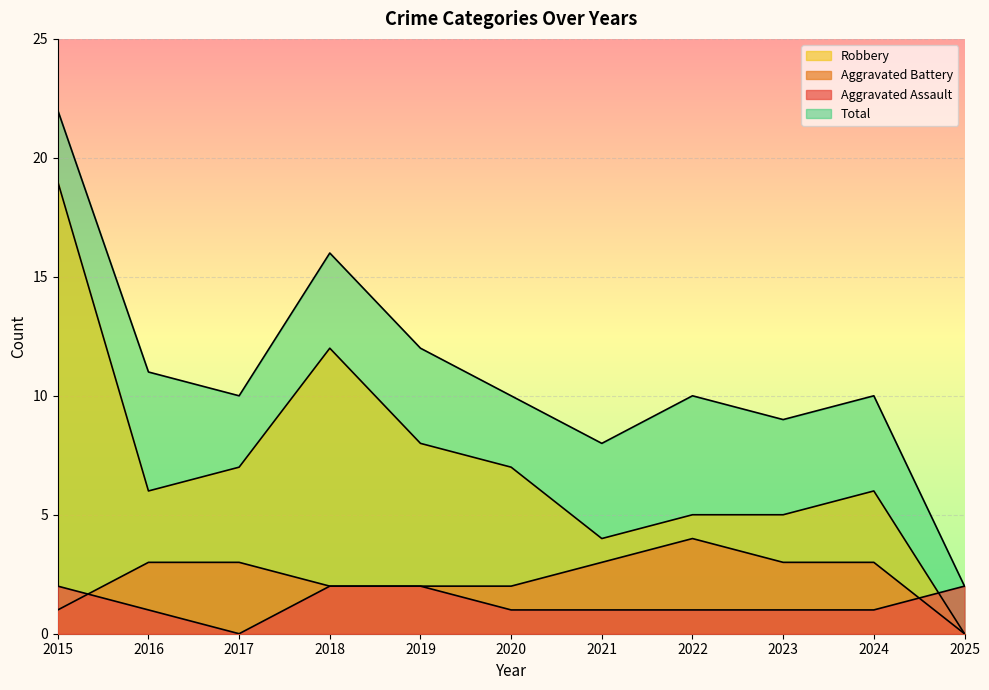

True or false: Total and Aggravated Assault cross at least once.

False